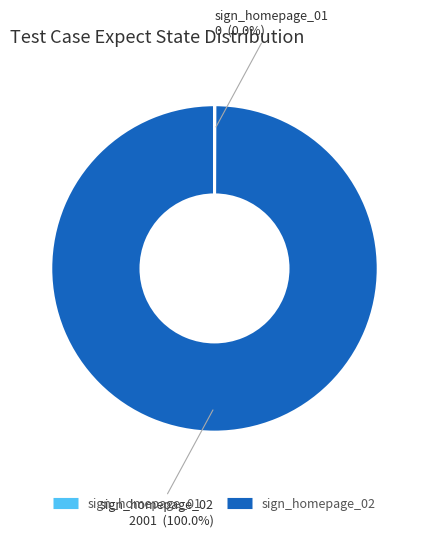

What is the largest slice in the pie chart?

sign_homepage_02